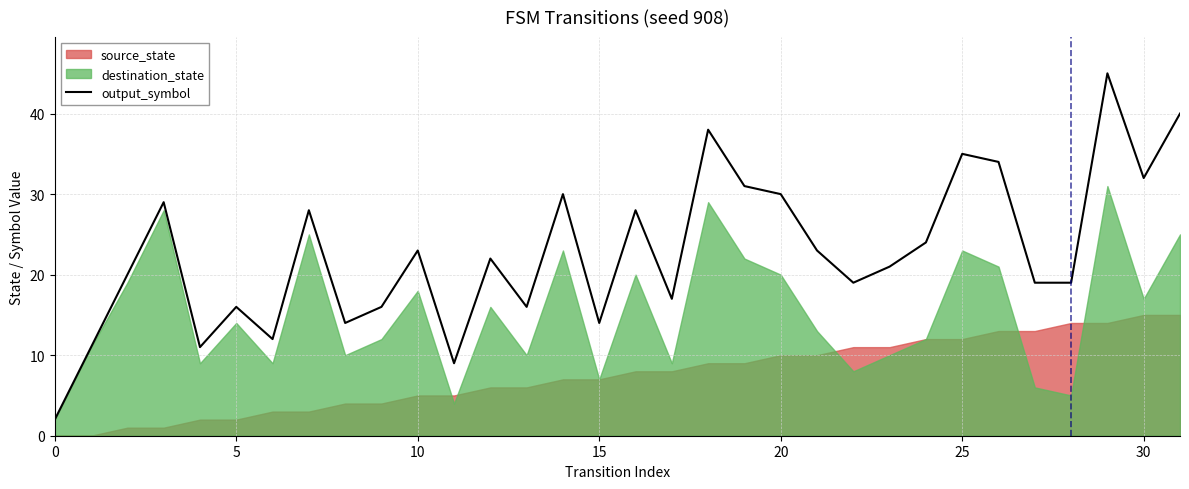

The value at 30 is 32. True or false?

True